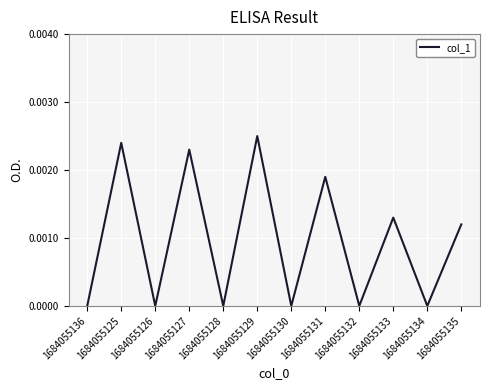

Is it true that the value at 1684055135 is 0.0?

True